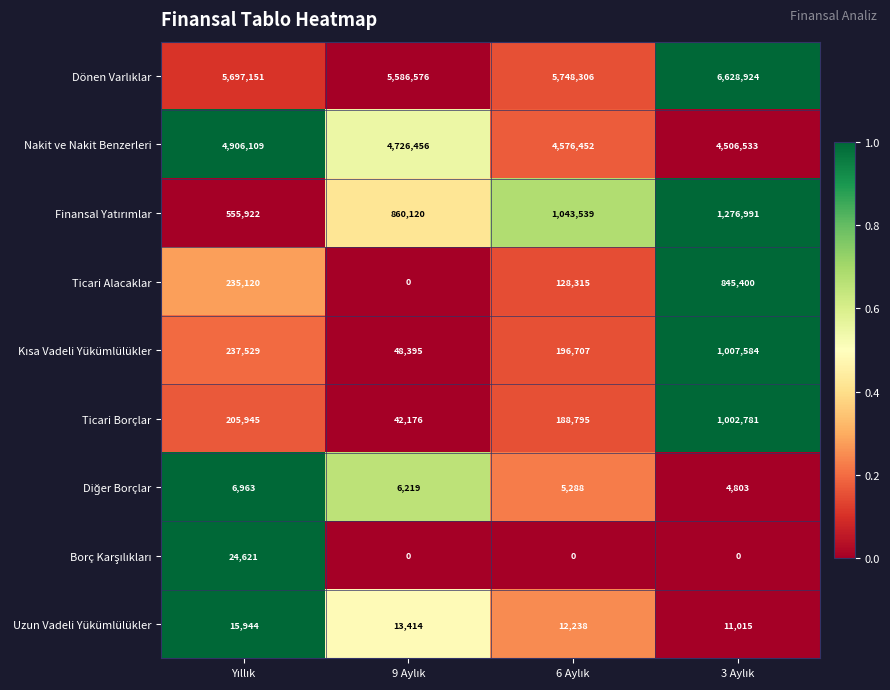

Count the Ticari Alacaklar values in the range 128315 to 845400.

3